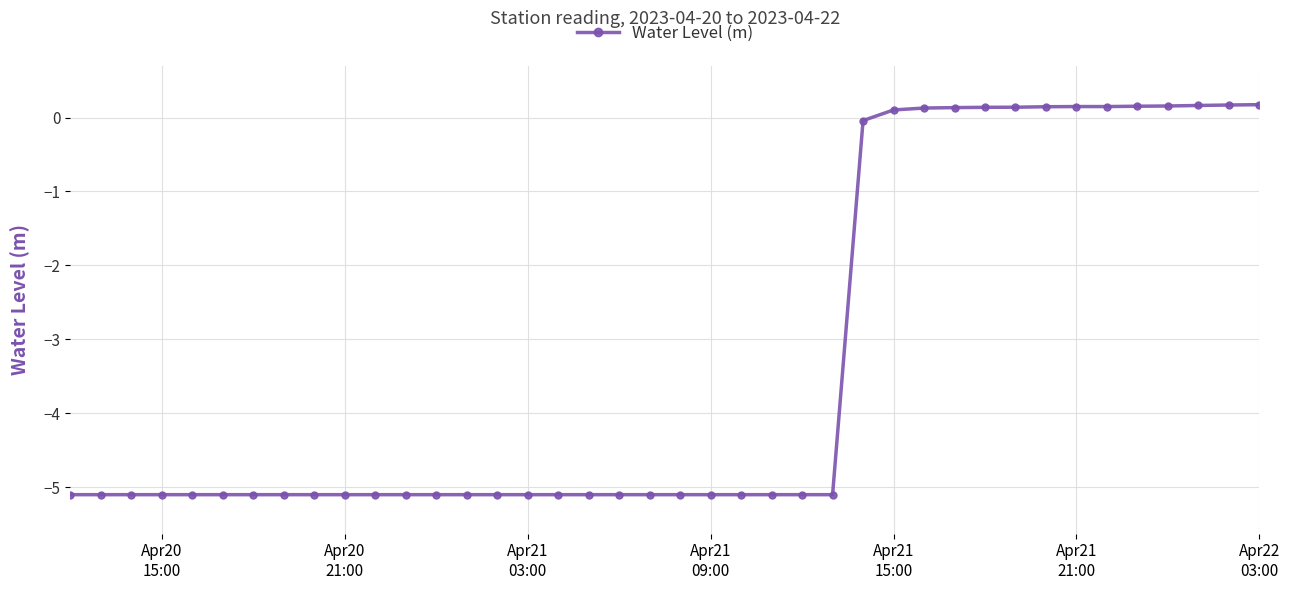

What is the minimum value shown in the chart?

-5.1